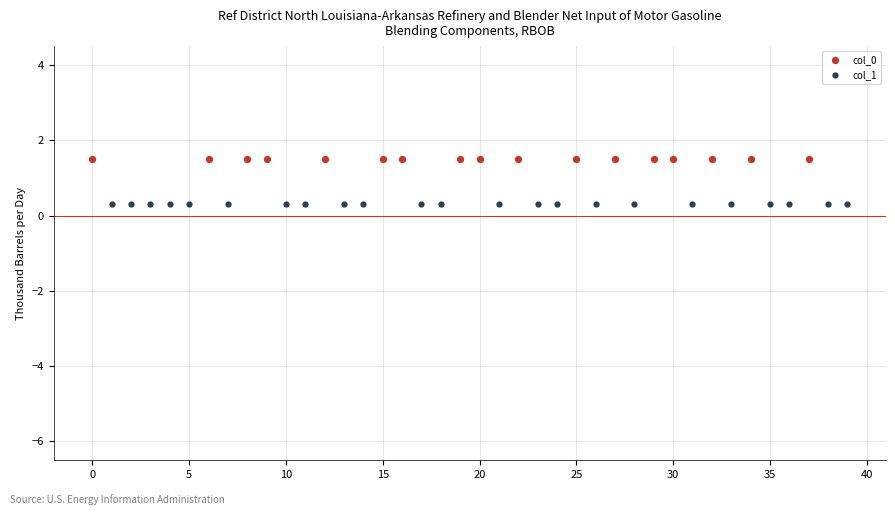

What are all the series names shown in the legend?

col_0, col_1